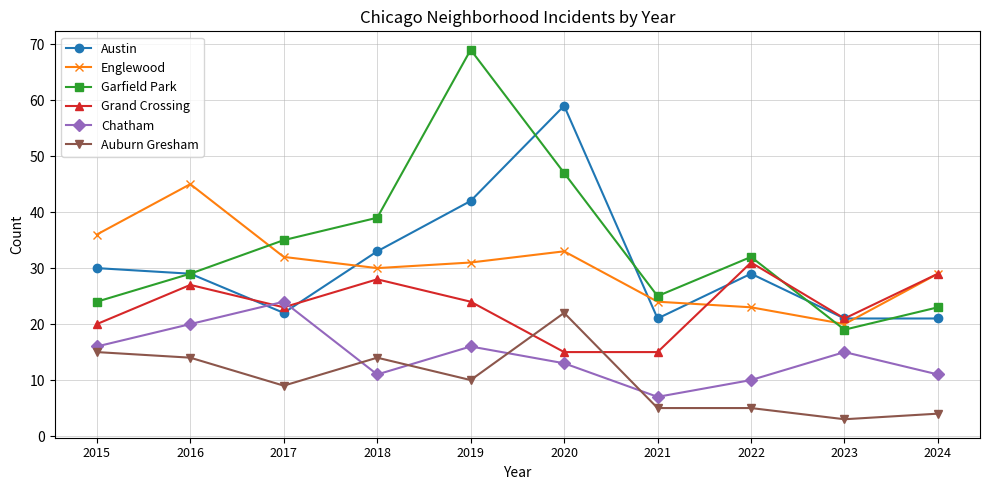

What is the sum of all Auburn Gresham values?

101